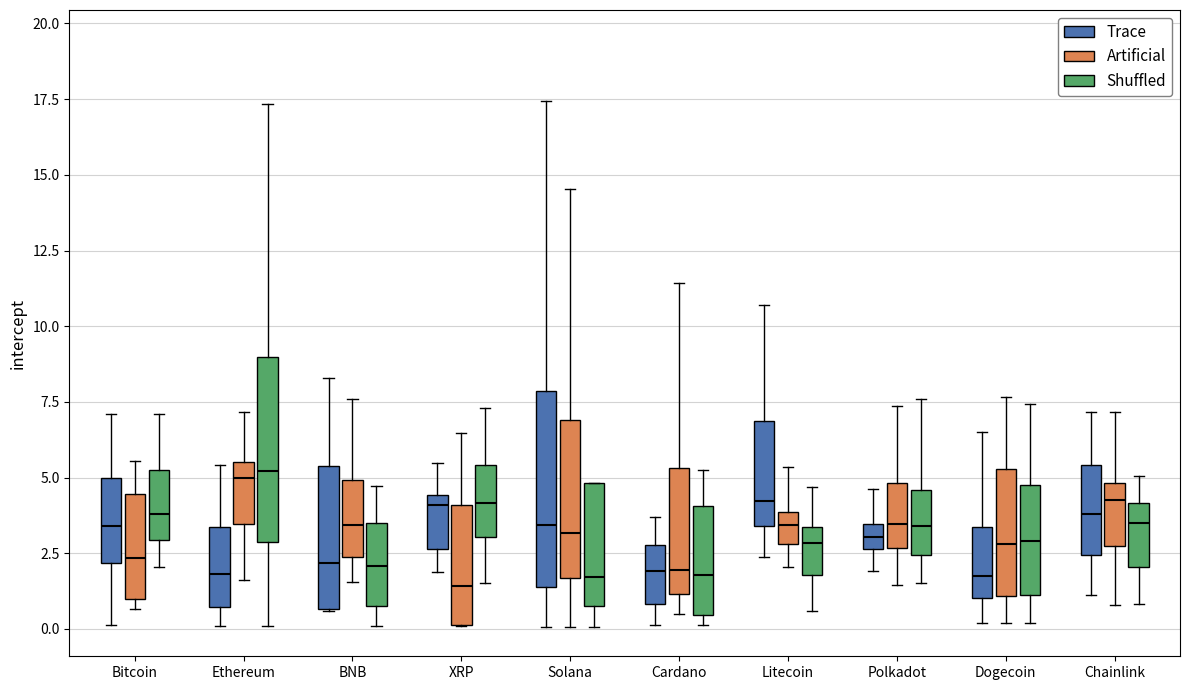

Where does the lower whisker of the box for Dogecoin (Artificial) end on the y-axis? The values are not printed on the chart, so give them approximately, as read against the axis.

0.0